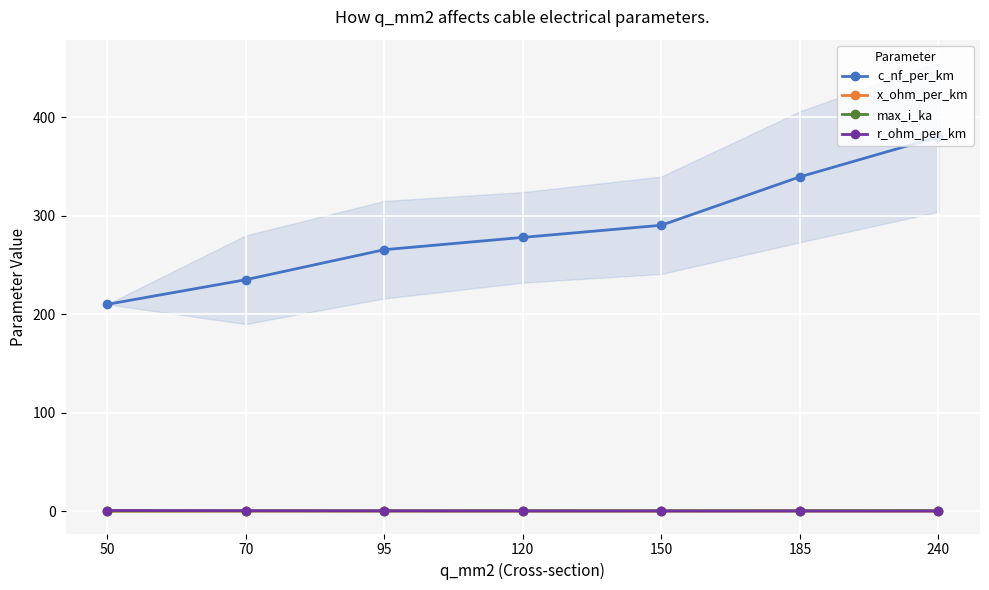

At which category does x_ohm_per_km reach its first local valley?

150